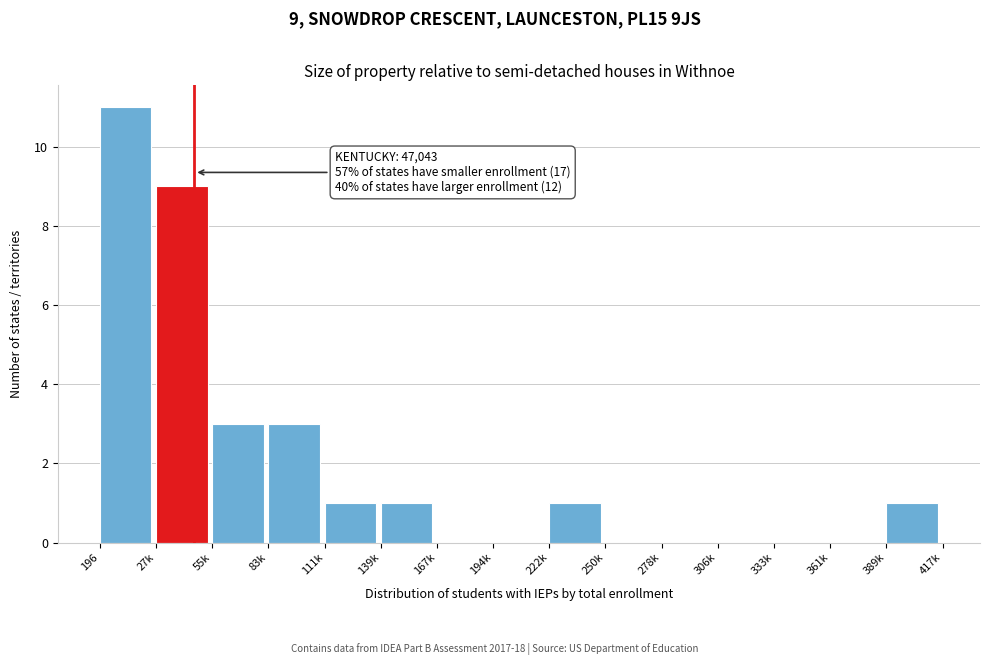

Reading right to left, what are all the values shown in this chart?

389k=1	361k=0	333k=0	306k=0	278k=0	250k=0	222k=1	194k=0	167k=0	139k=1	111k=1	83k=3	55k=3	27k=9	196=11